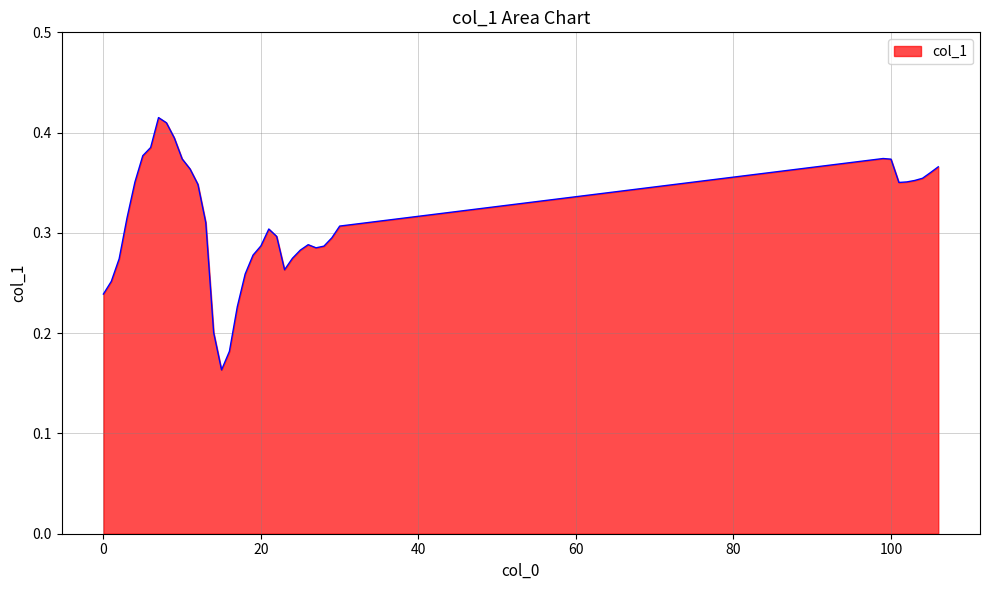

Does the chart display data point markers on the line(s)?

No